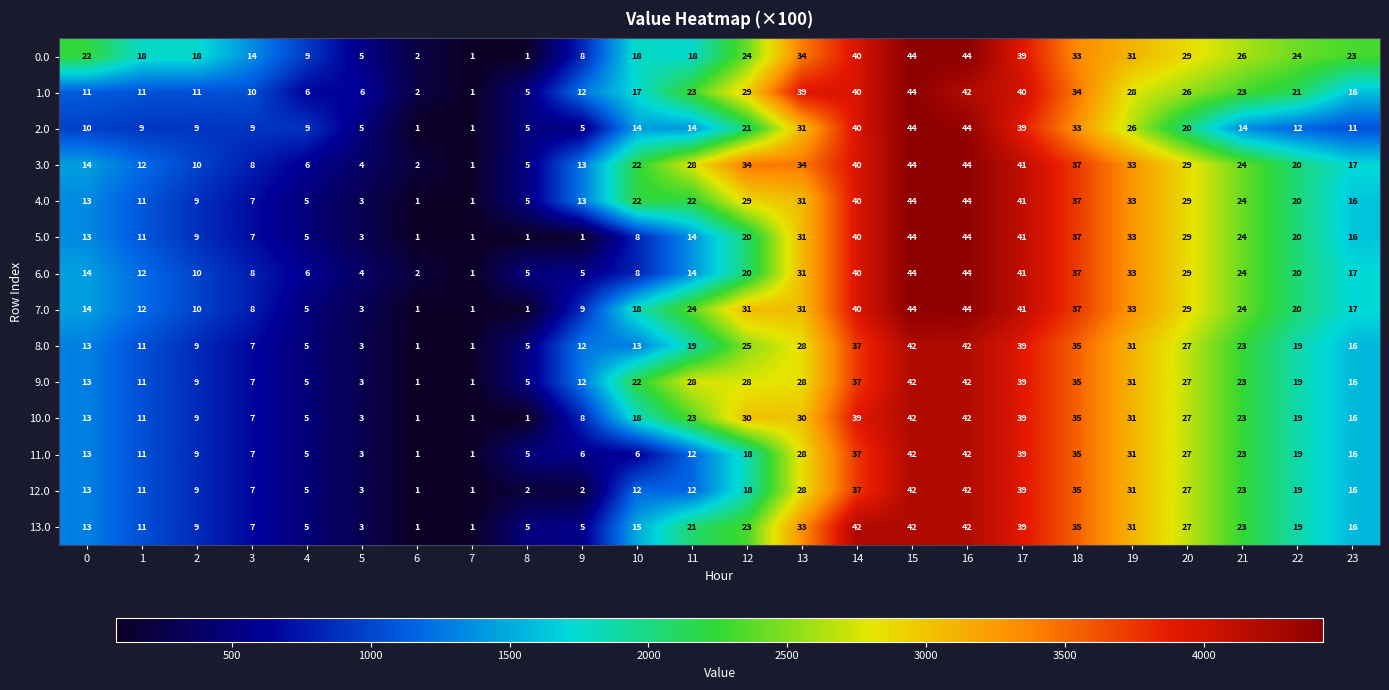

The value of 11.0 at 15 is 64. True or false?

False